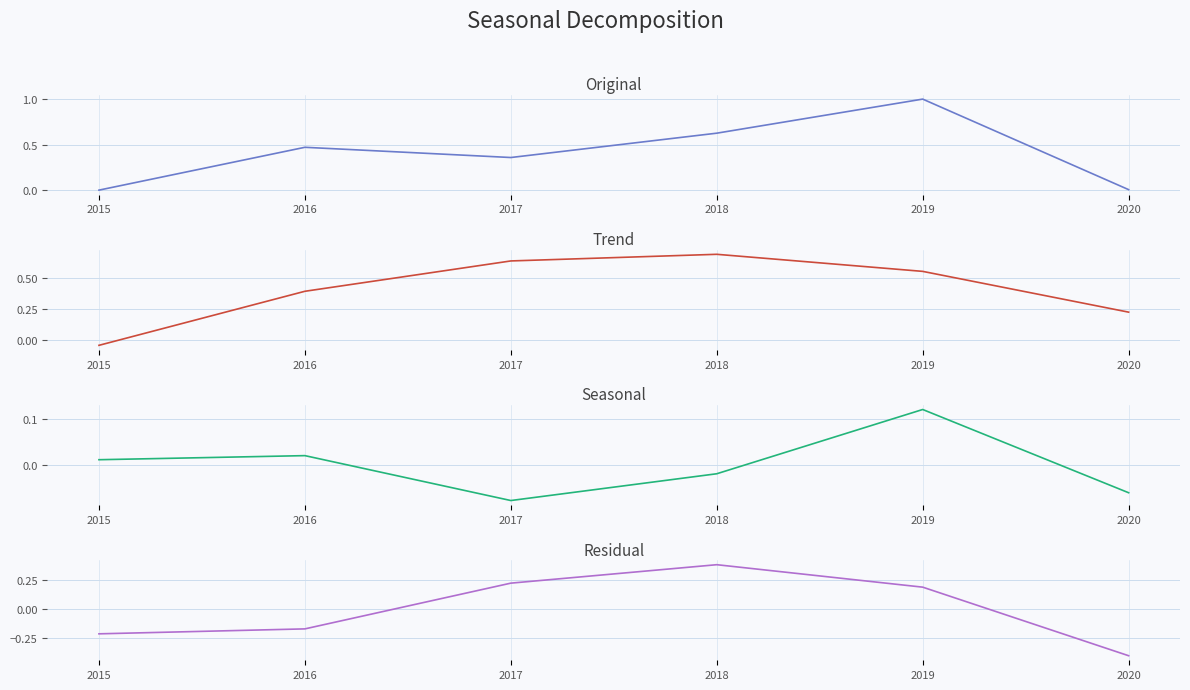

How many series are shown in this chart?

4